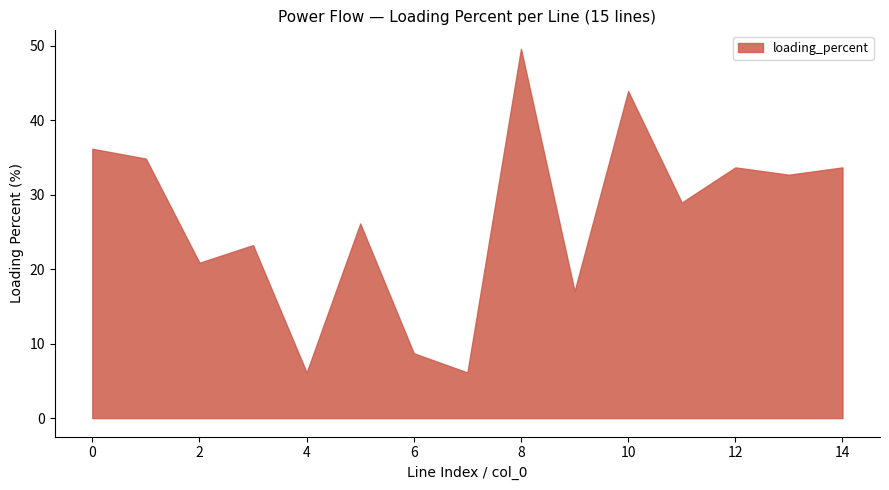

Which series has the widest spread of values?

loading_percent